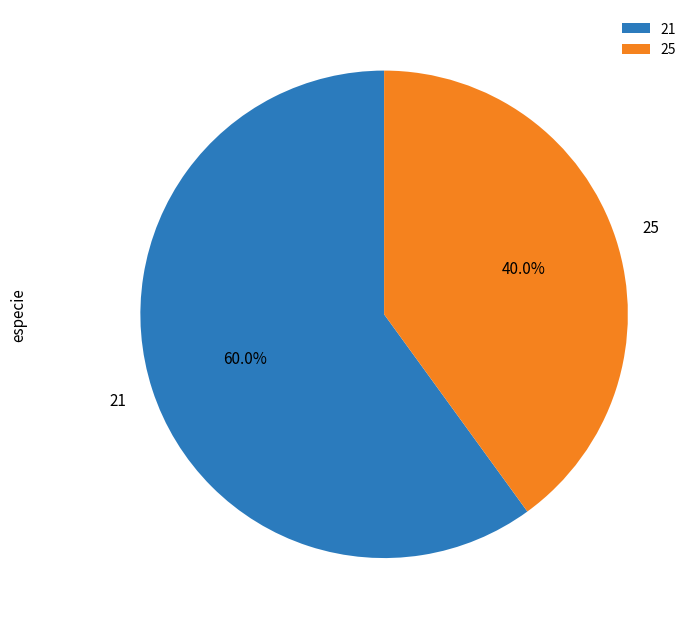

Do 25 and 21 together represent more than half of the pie?

Yes